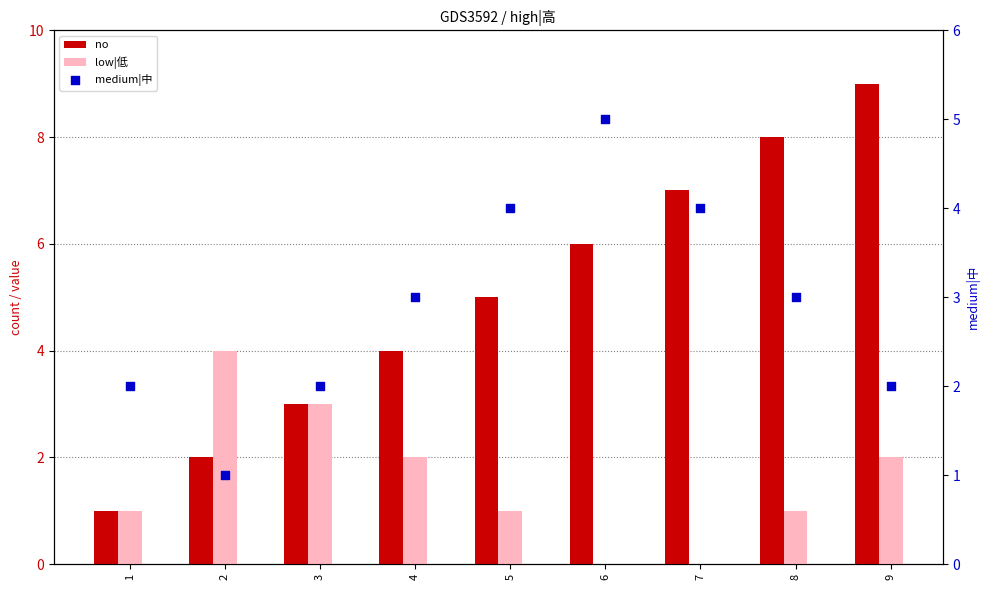

Which series contains the lowest Y value?

low|低